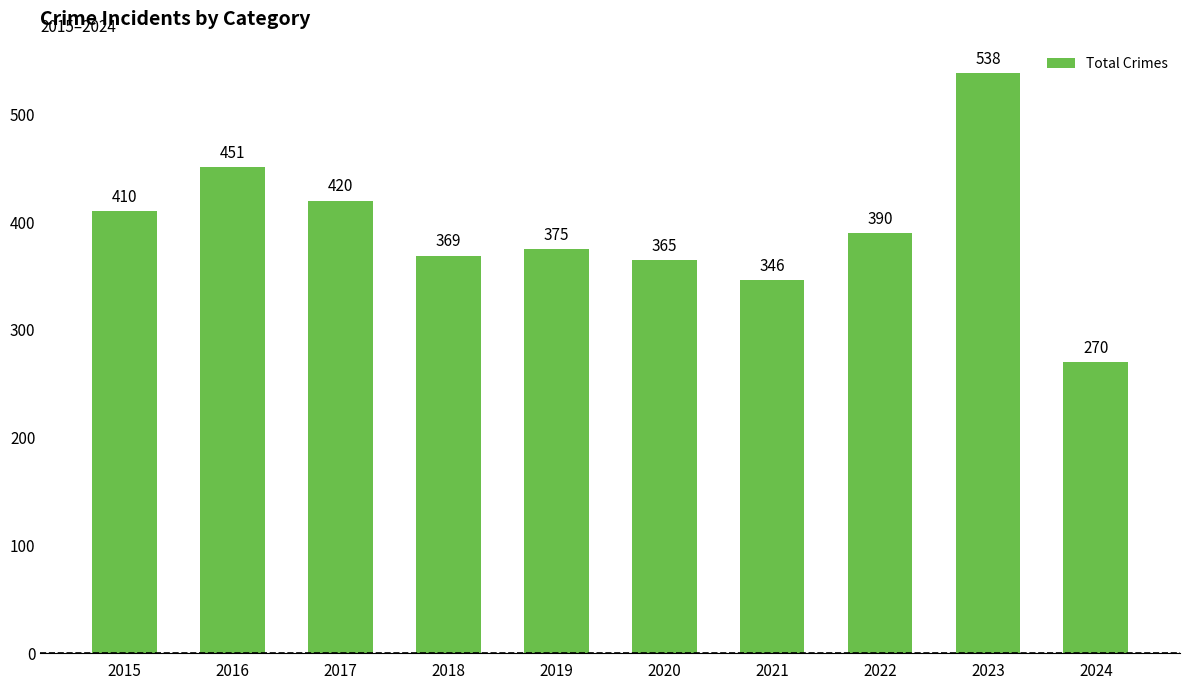

What is the average value?

393